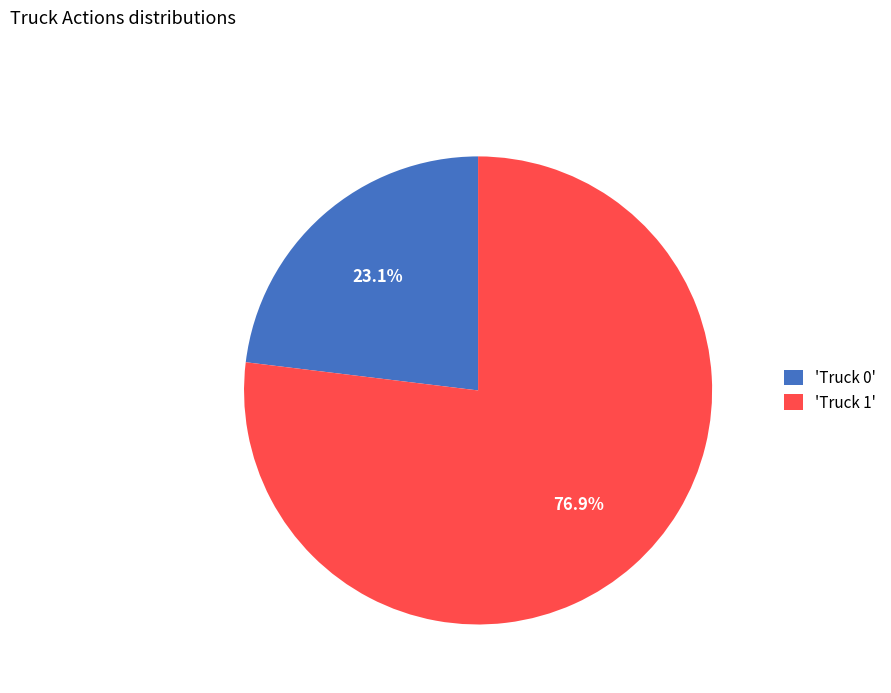

Between 'Truck 0' and 'Truck 1', which is larger?

'Truck 1'